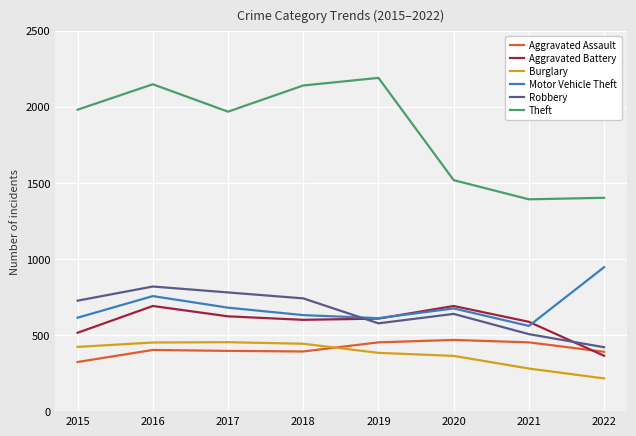

What is the average value of the Theft series?

1842